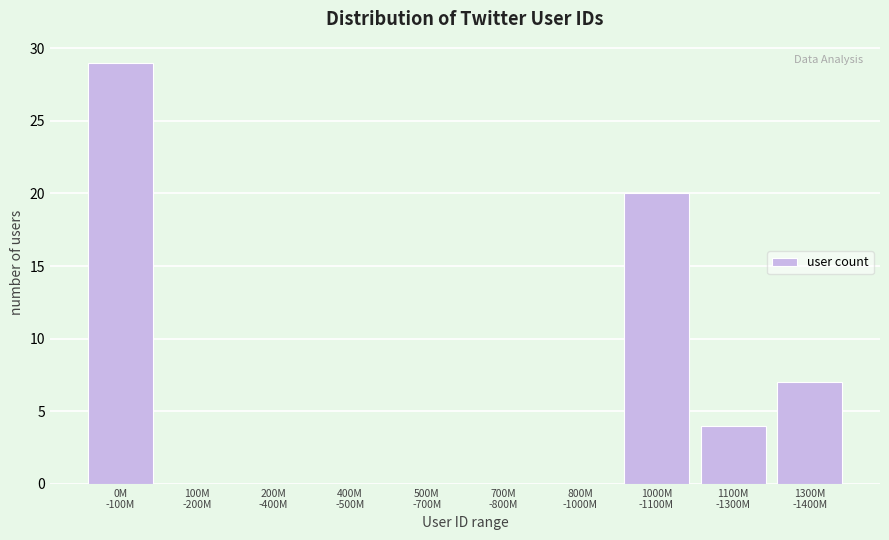

What is the sum of all values?

60